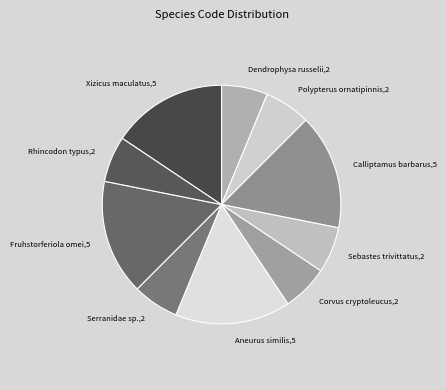

Which has a higher value, Aneurus similis,5 or Sebastes trivittatus,2?

Aneurus similis,5